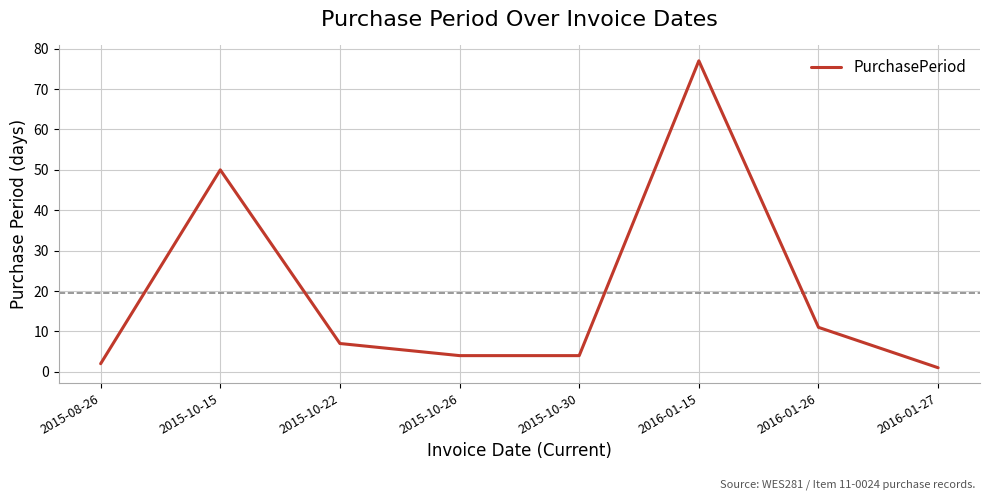

What position from the right is 2015-10-15?

7